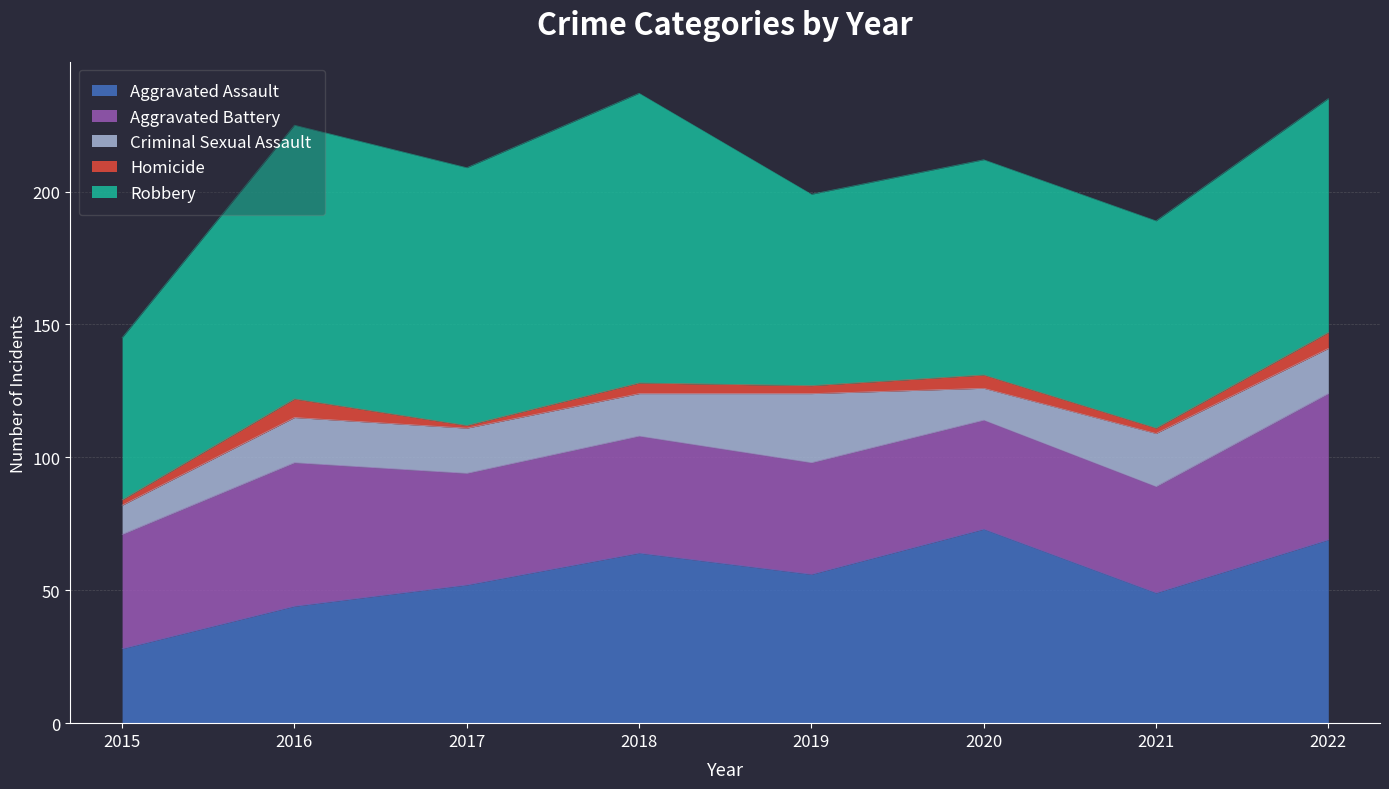

What is the greatest value displayed?

109